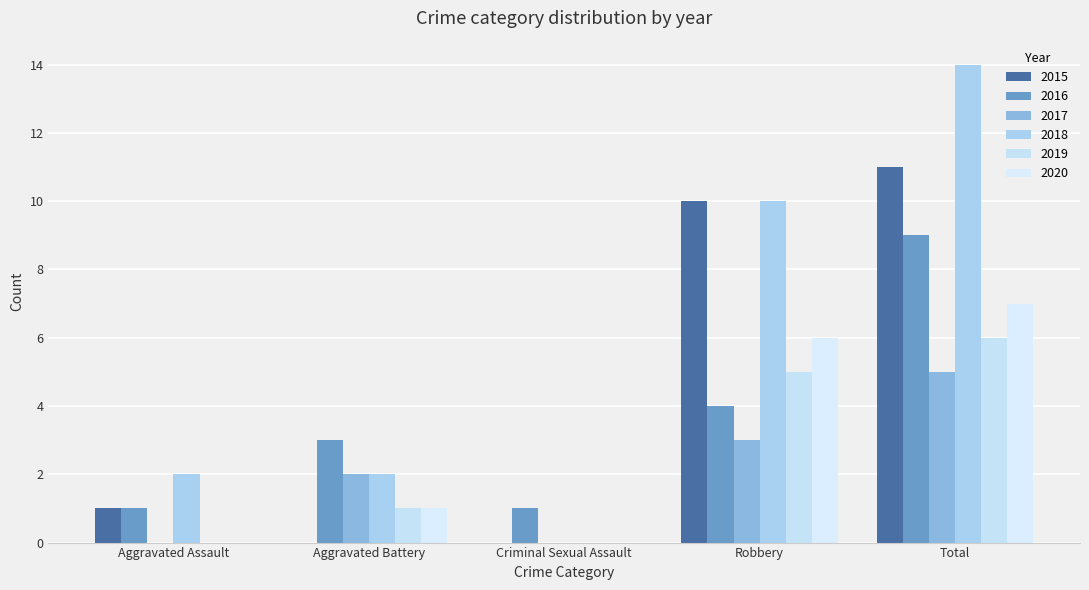

What is the maximum value for 2016?

9